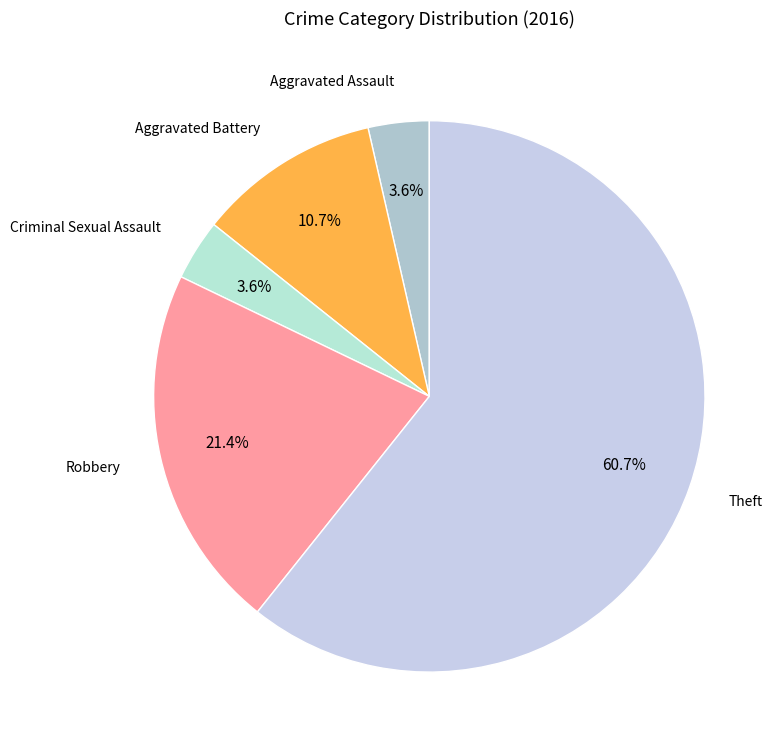

To the nearest percent, what is the difference between the largest and smallest slice percentages?

57%